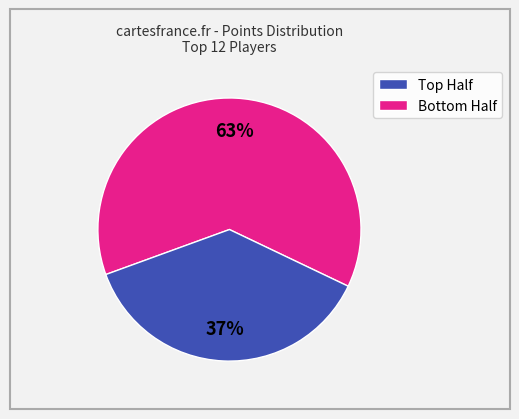

Is there a majority slice in this chart?

Yes